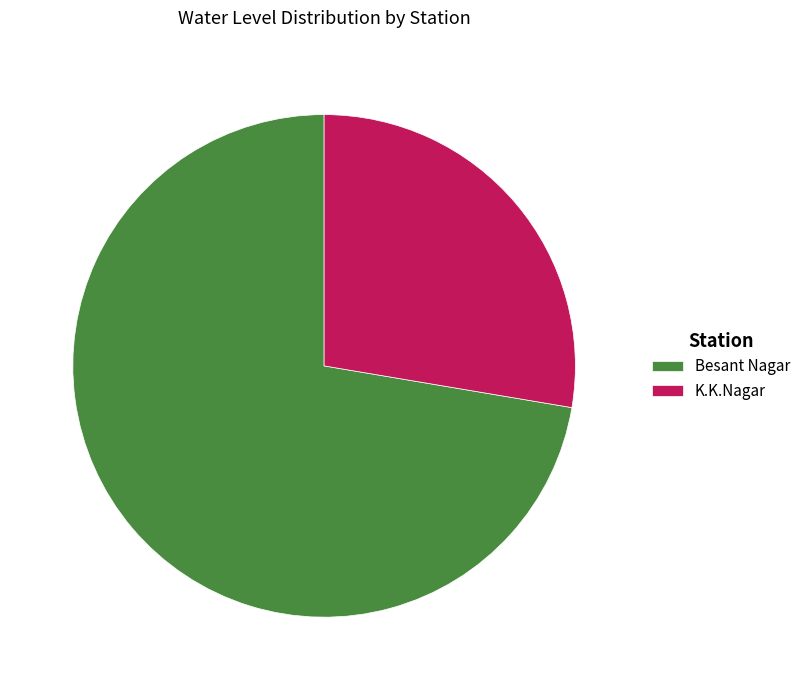

What is the largest slice in the pie chart?

Besant Nagar